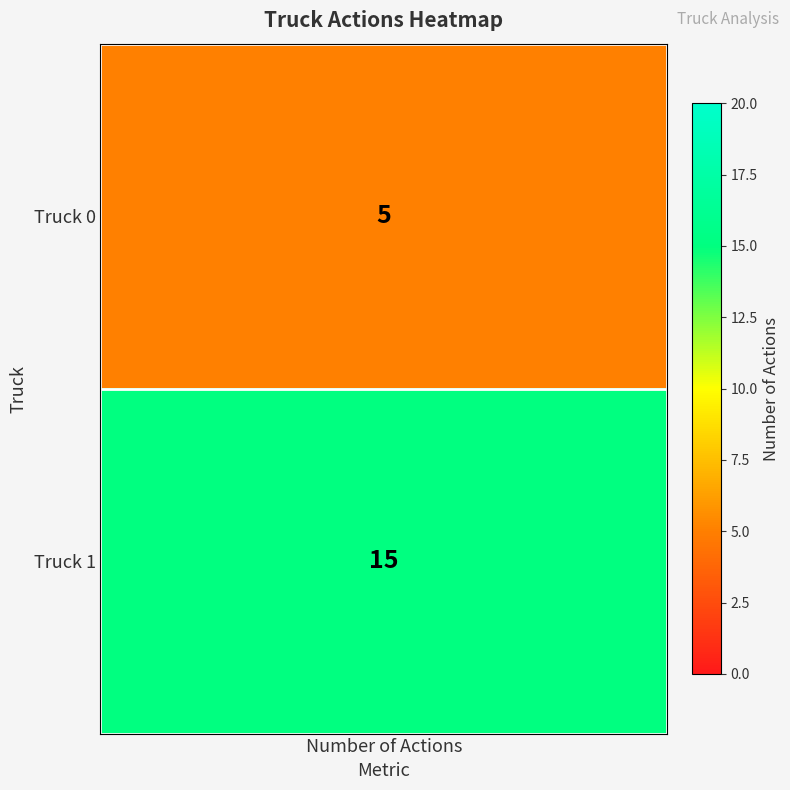

Rank the categories by value from lowest to highest.

Truck 0, Truck 1